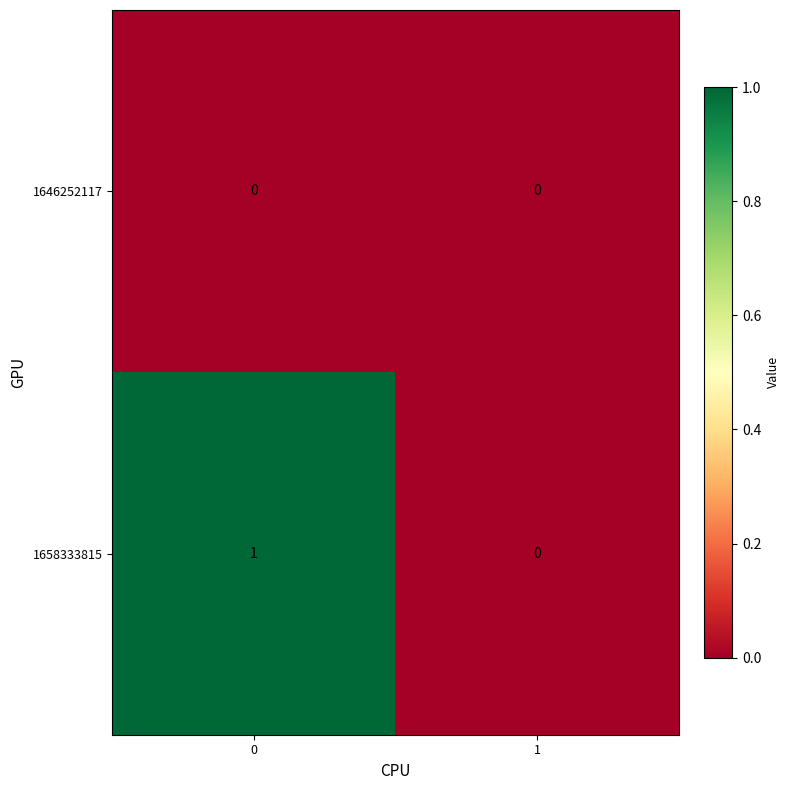

Which series has the largest range (max minus min)?

1658333815